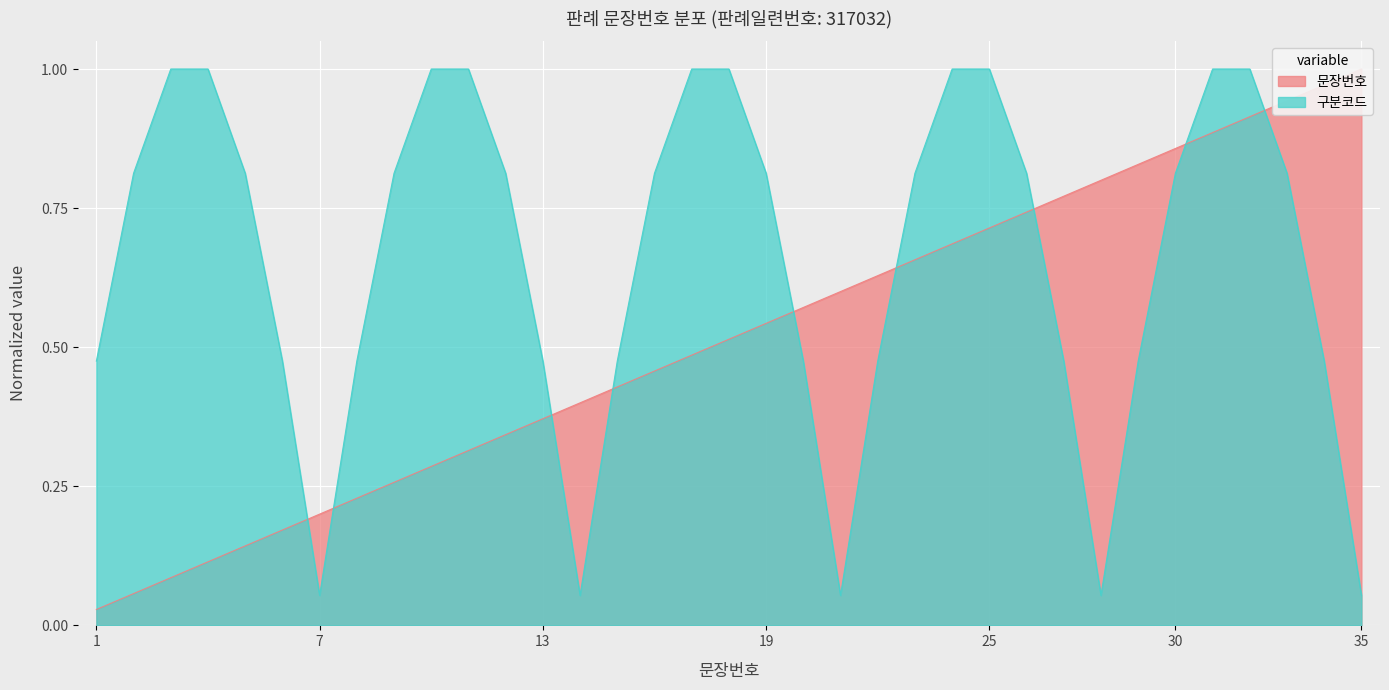

True or false: the data has more than 1 interior local peaks.

False